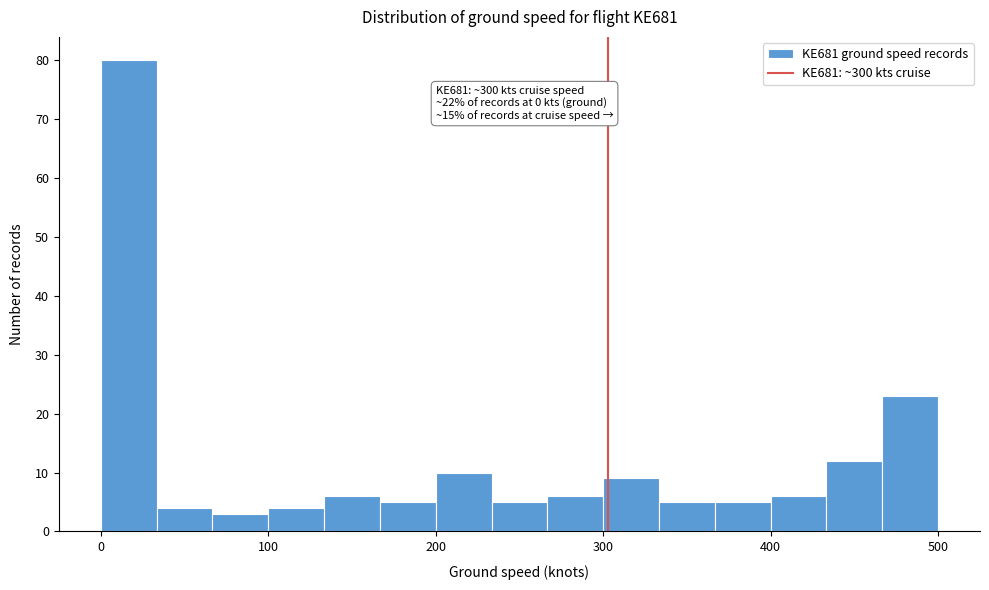

Read against the x-axis, roughly where is the centre of the tallest bar?

20